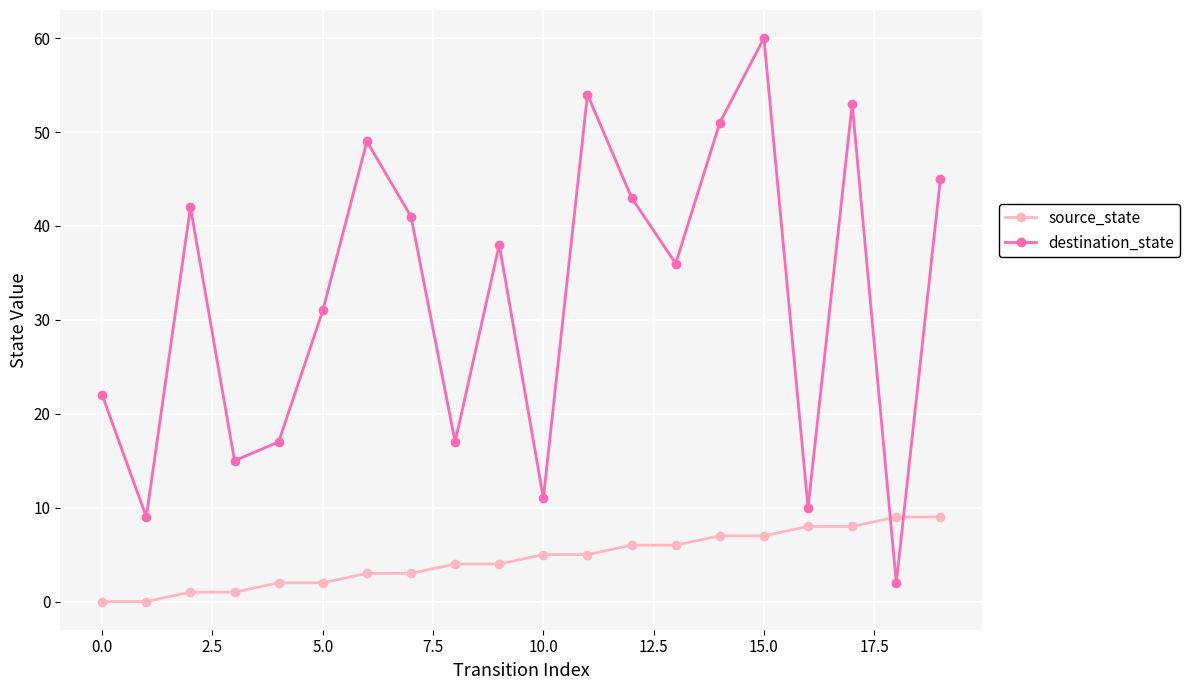

Which series has the widest spread of values?

destination_state